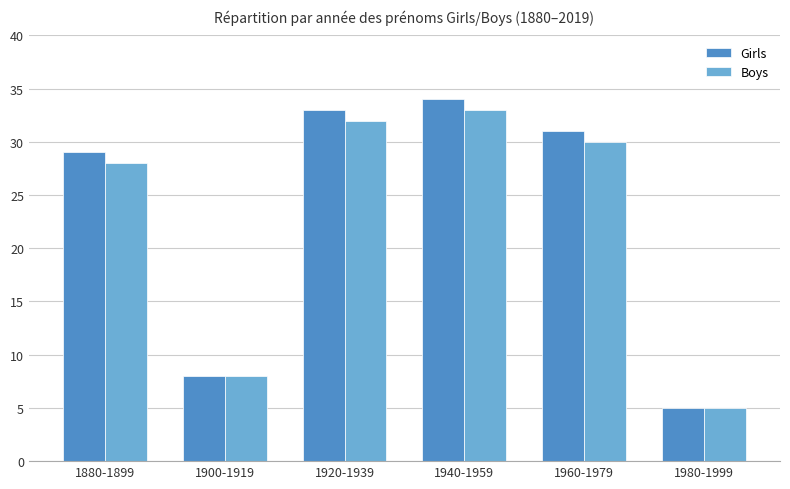

Which series has the largest range (max minus min)?

Girls